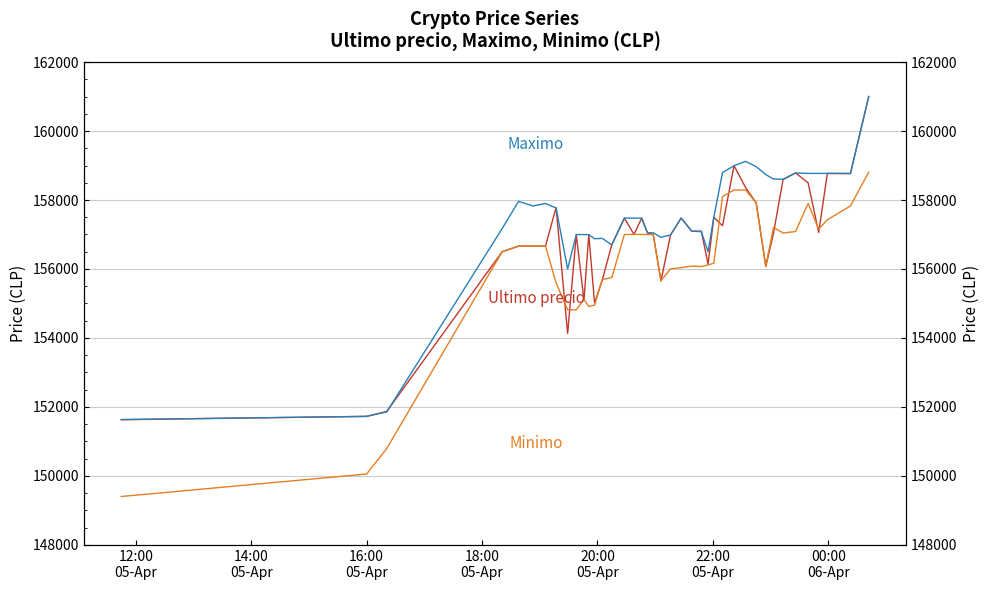

What is the minimum value shown in the chart?

149404